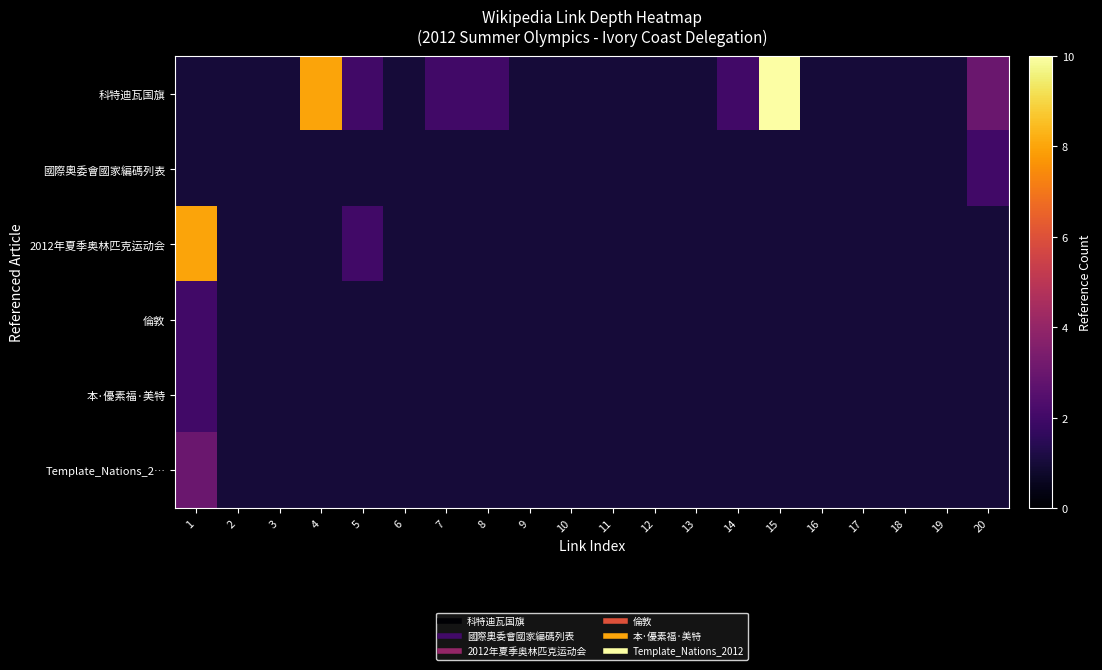

At how many categories does at least one series exceed 2?

4